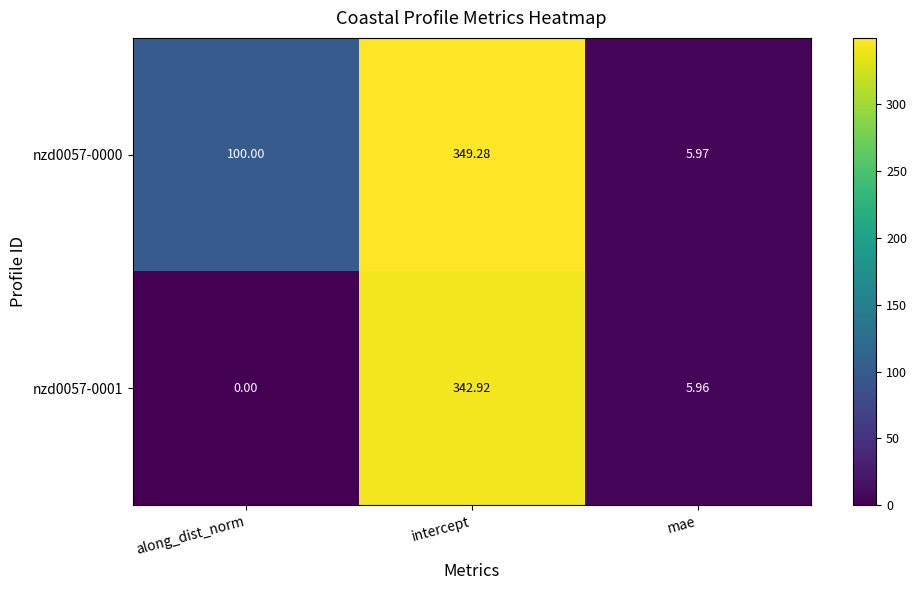

What is the difference between the maximum and minimum values in the nzd0057-0001 series?

342.9